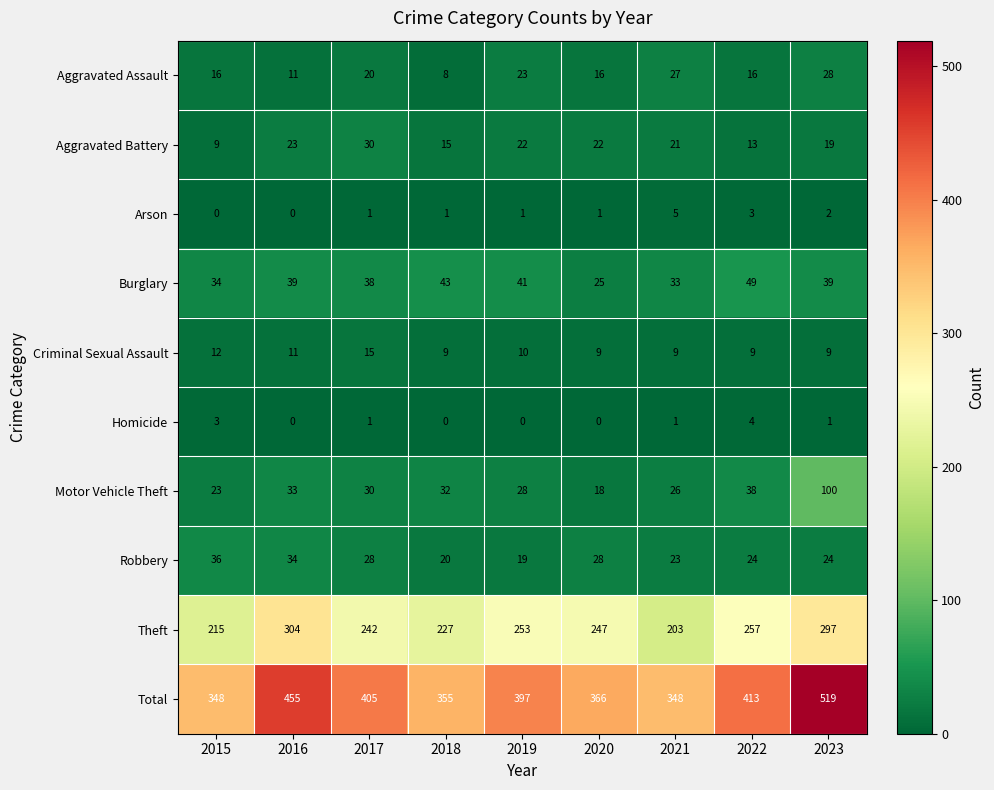

Which series has the largest range (max minus min)?

Total